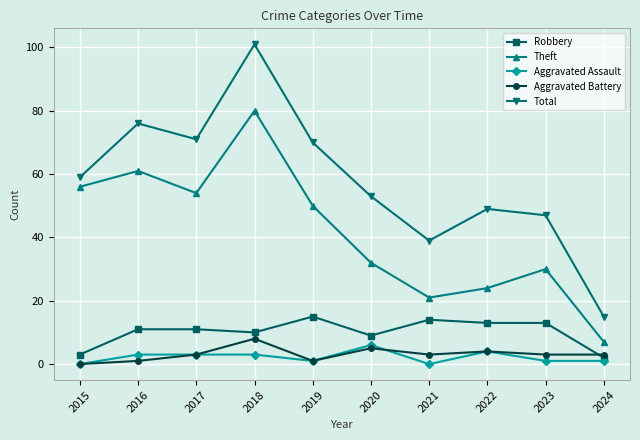

What is the average value of the Aggravated Battery series?

3